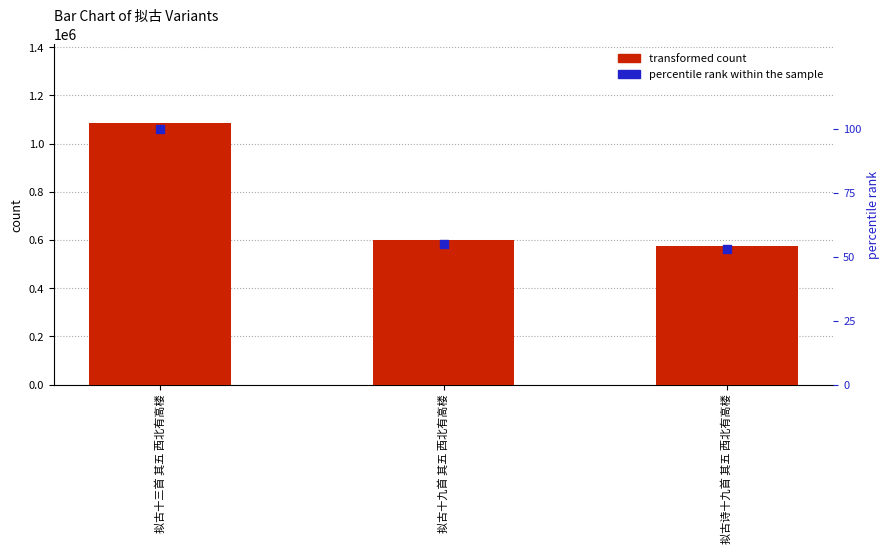

What are all the series names shown in the legend?

transformed count, percentile rank within the sample